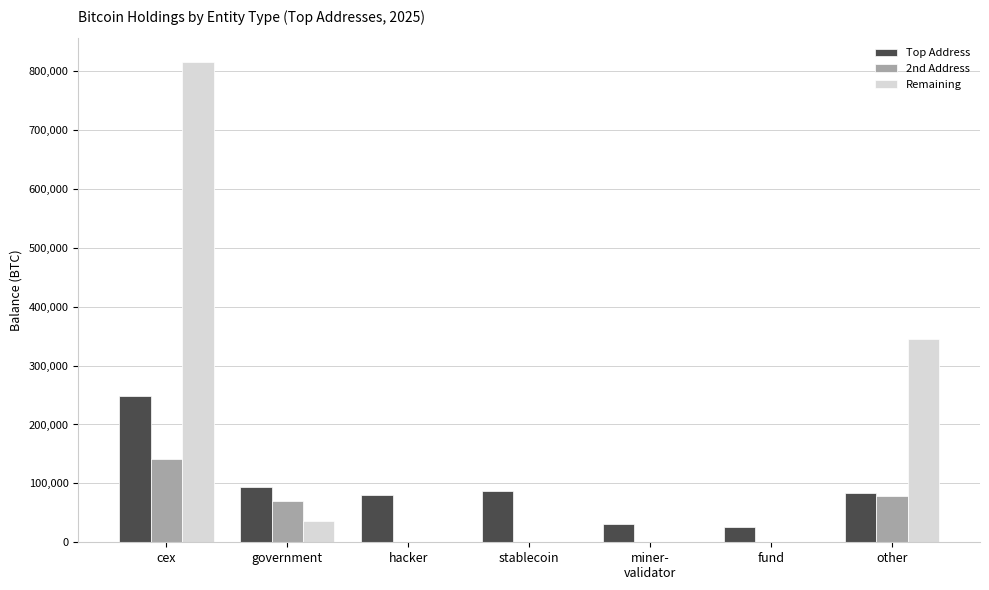

Which series has the largest total across all categories?

Remaining